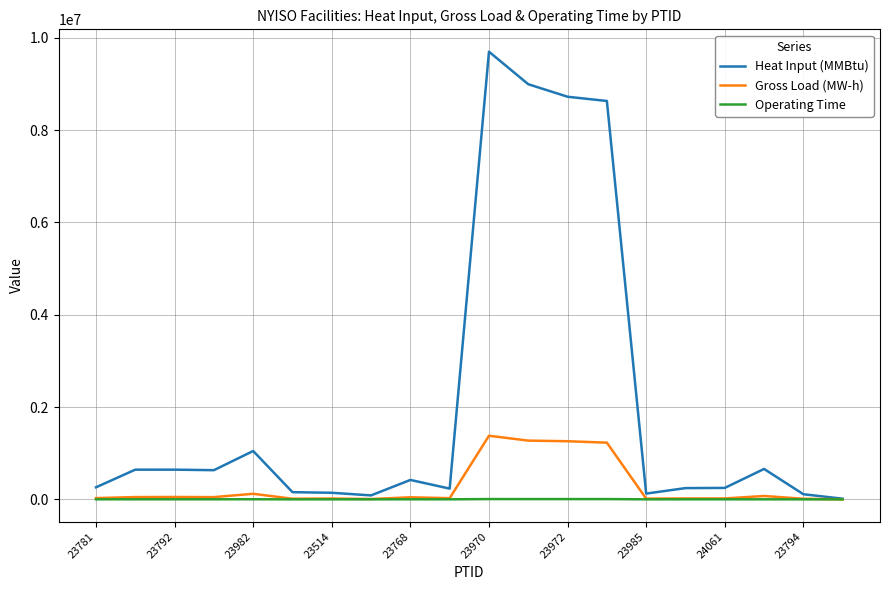

True or false: Heat Input (MMBtu) has more than 1 interior local peaks.

True